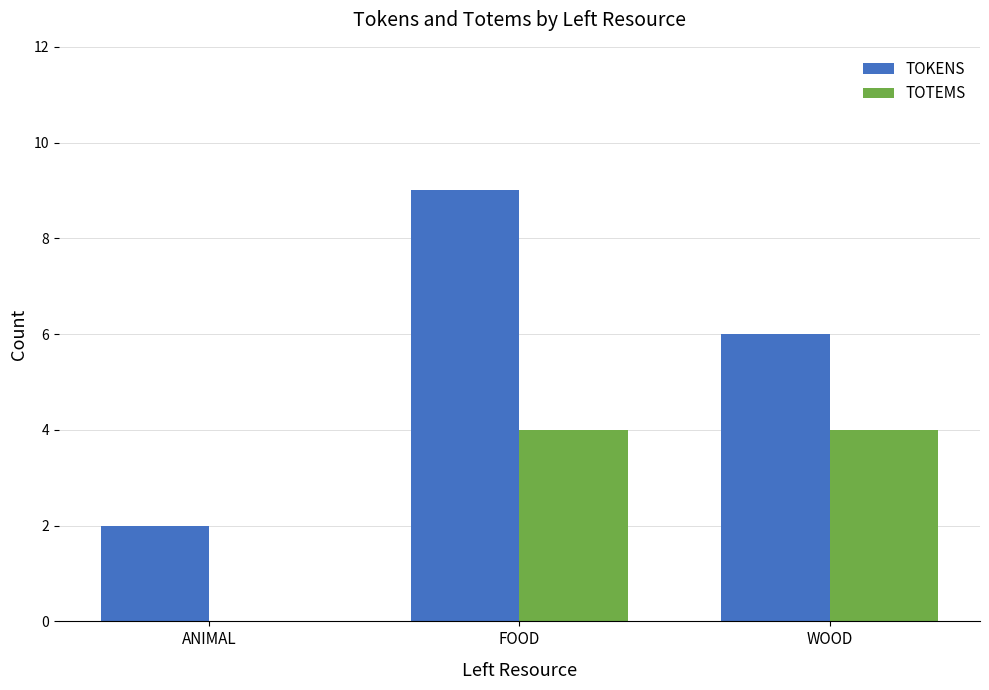

Which series has the largest total across all categories?

TOKENS